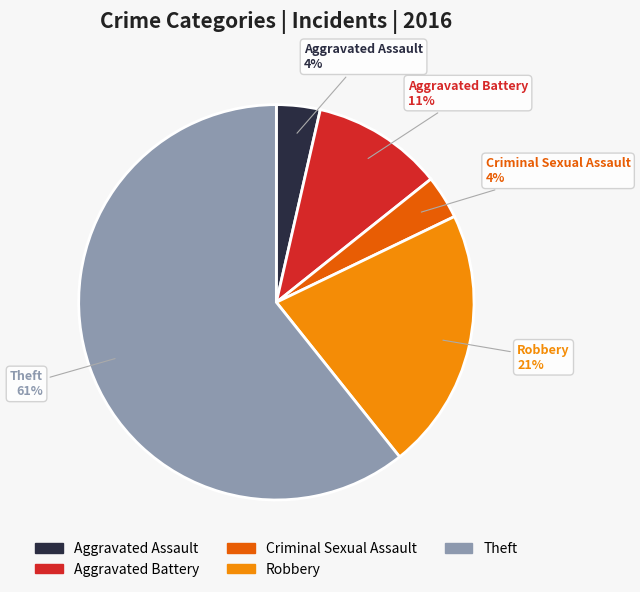

Is there any slice that represents more than half of the pie?

Yes